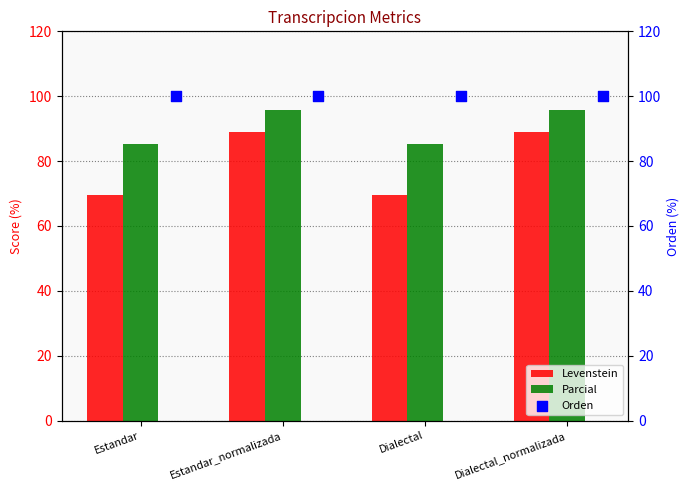

Is the value of Parcial at Dialectal greater than the value of Levenstein at Dialectal_normalizada?

No